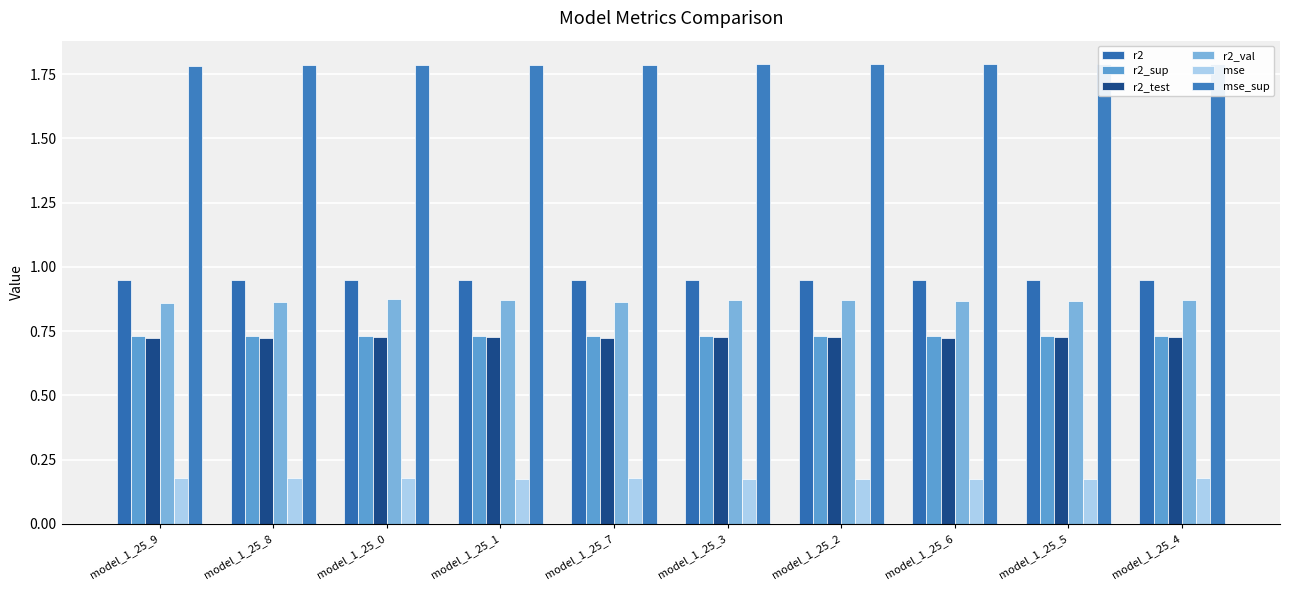

What is the label of the 6th bar from the right?

model_1_25_7